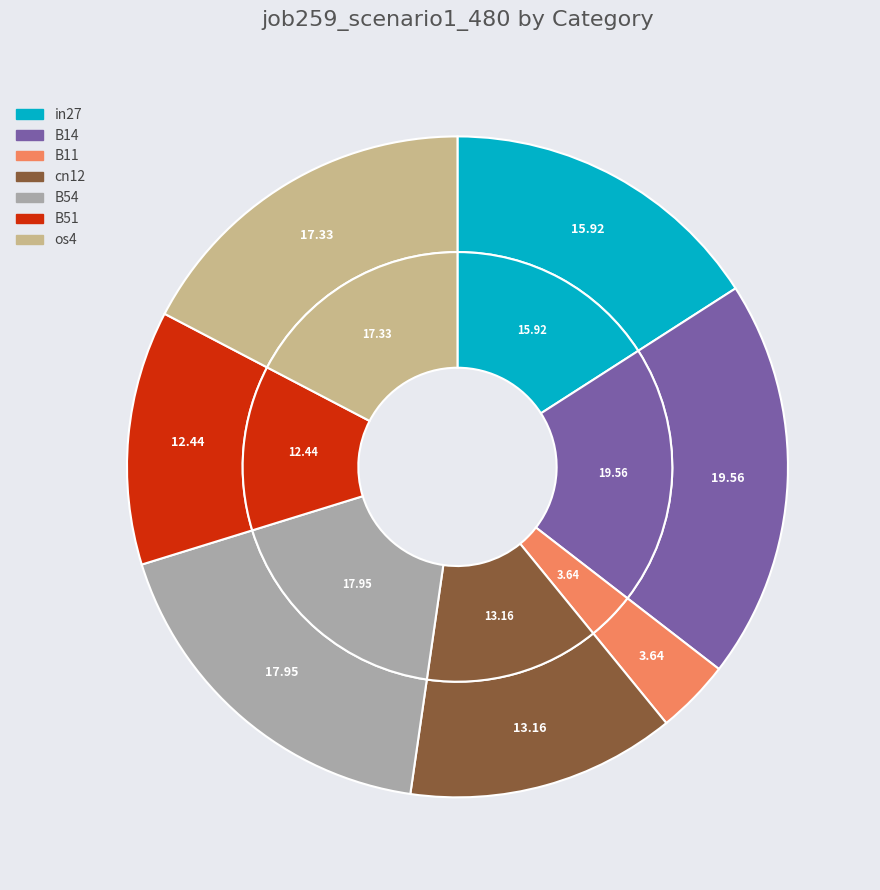

To the nearest percent, what is the difference between the os4 and B11 slice percentages?

14%